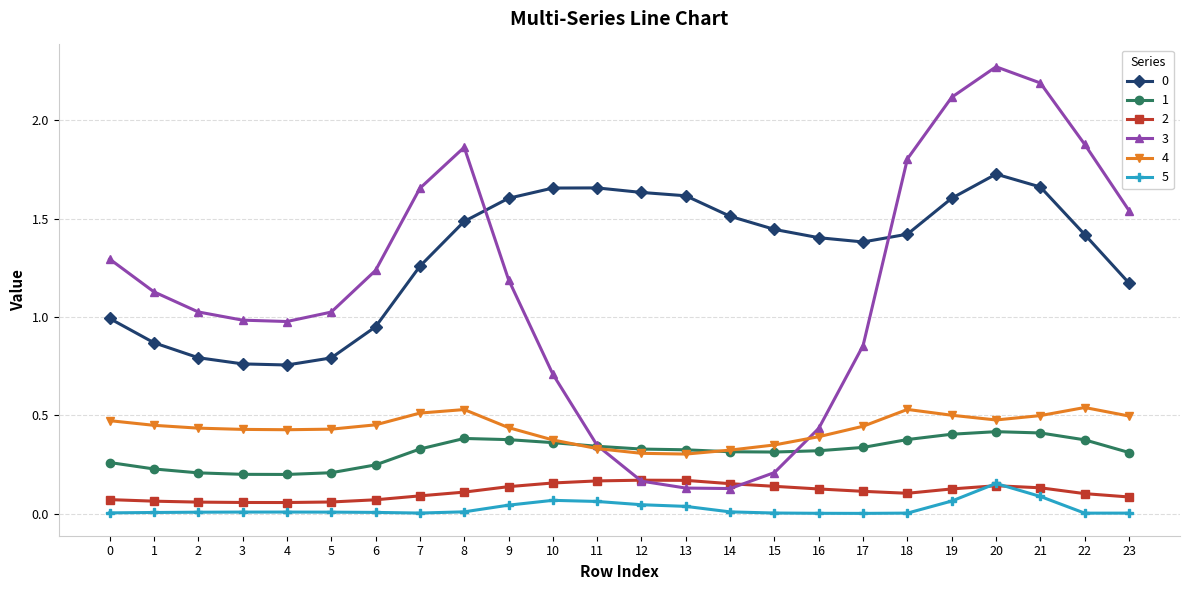

True or false: 3 has more than 1 points higher than both neighbors.

True